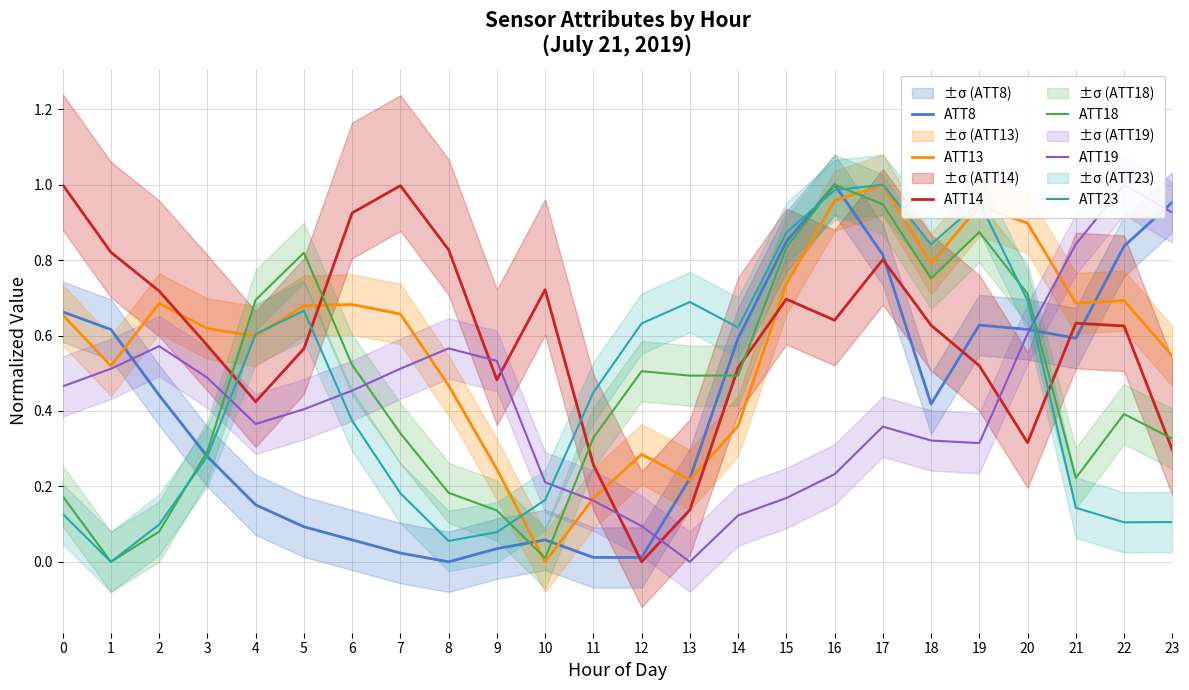

Between which two adjacent categories do ATT23 and ATT19 first intersect?

3 and 4